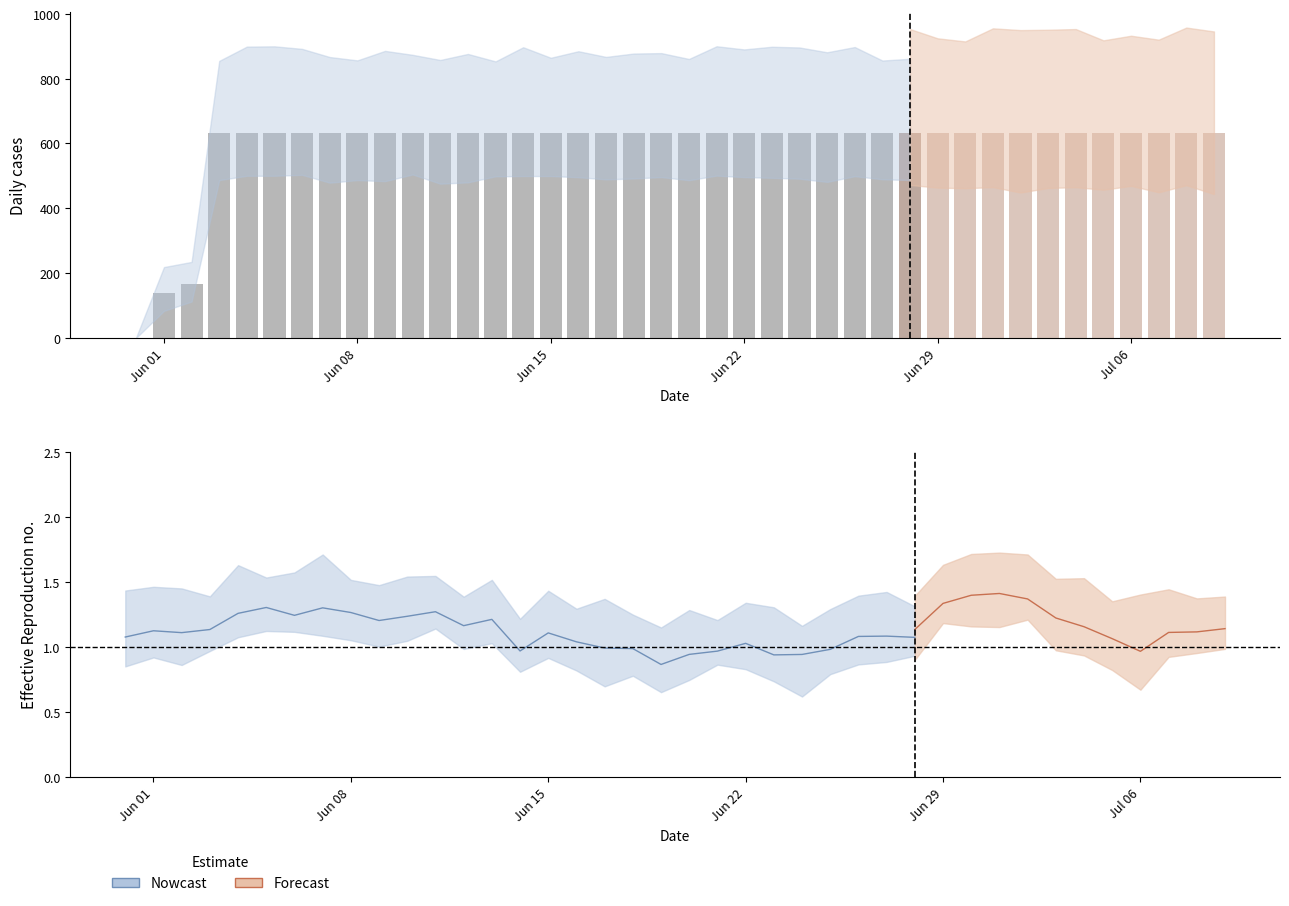

Reading left to right, extract all data points from this chart.

0	139	167	631	631	631	631	631	631	631	631	631	631	631	631	631	631	631	631	631	631	631	631	631	631	631	631	631	631	631	631	631	631	631	631	631	631	631	631	631